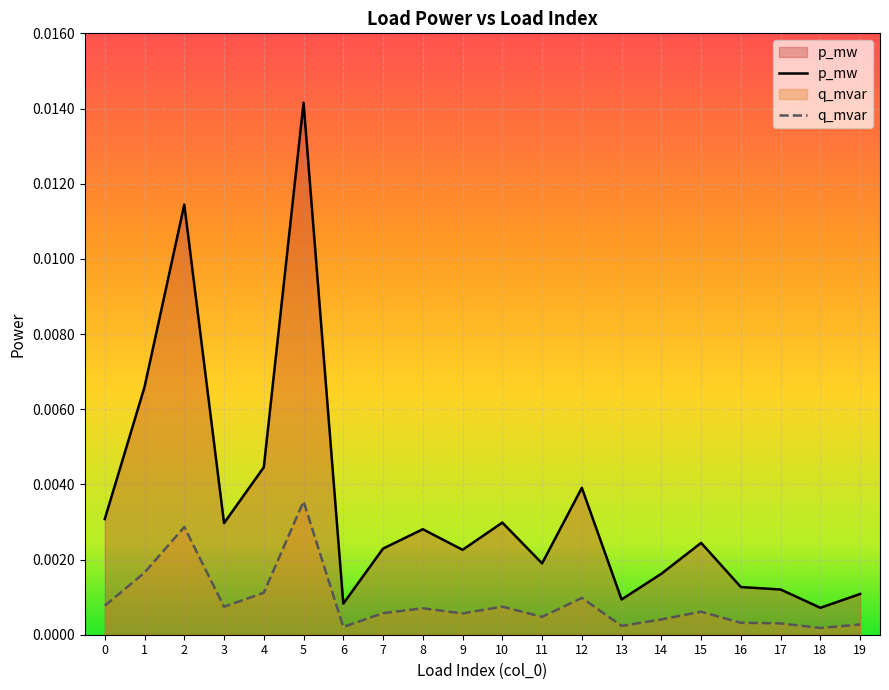

List the series in order of their peak value, lowest first.

q_mvar, p_mw